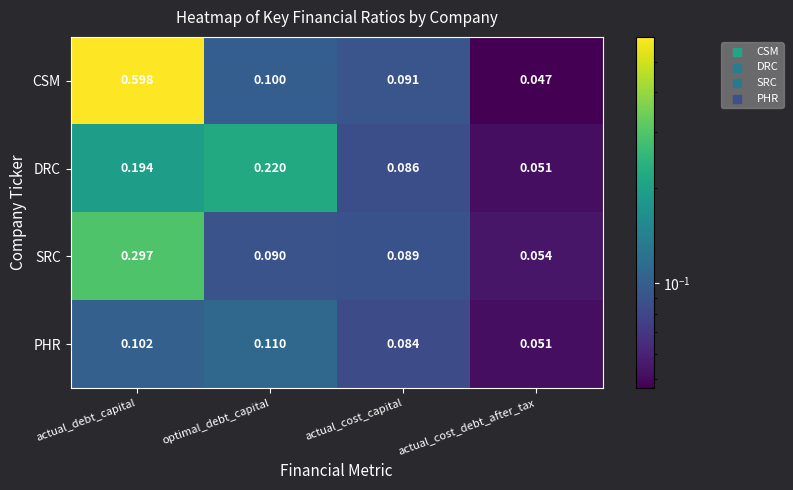

What is the spread (max minus min) of values at actual_debt_capital?

0.5